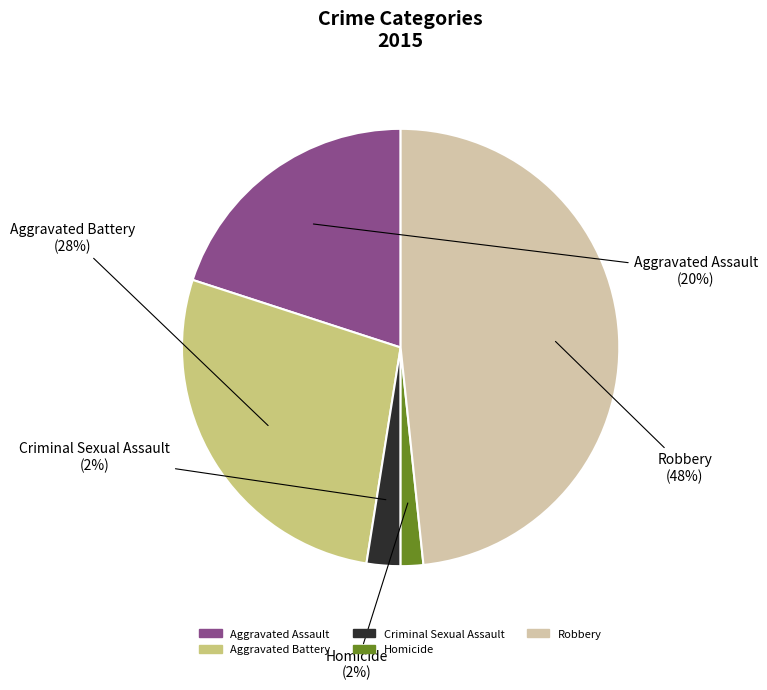

How many slices are in this pie chart?

5